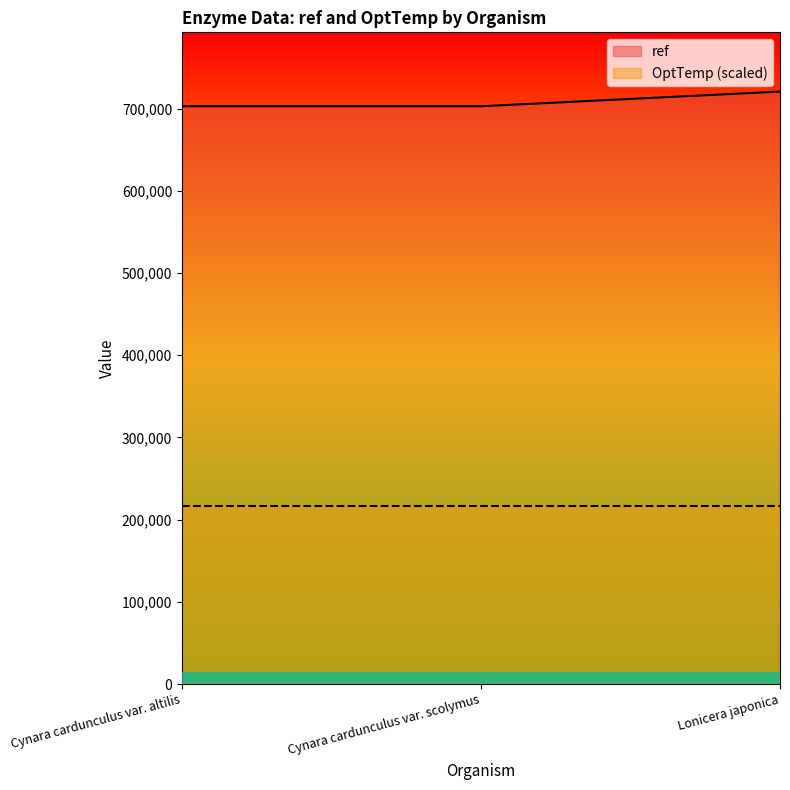

Which label corresponds to the smallest value in the chart?

Cynara cardunculus var. altilis